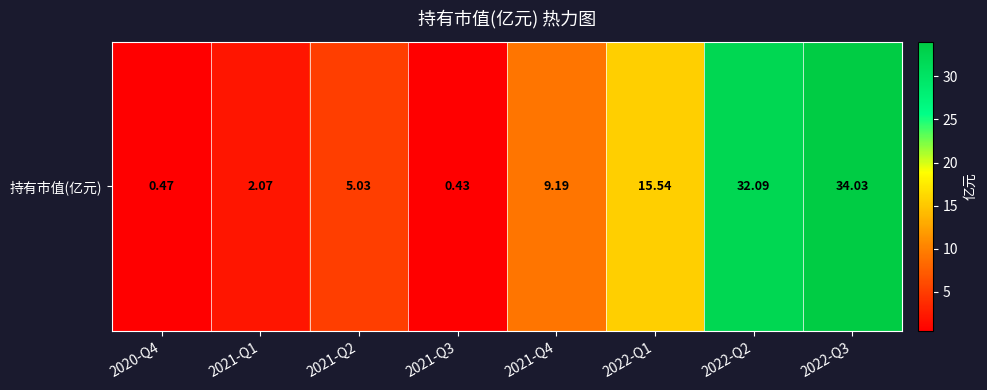

Rank the categories by value from lowest to highest.

2021-Q3, 2020-Q4, 2021-Q1, 2021-Q2, 2021-Q4, 2022-Q1, 2022-Q2, 2022-Q3